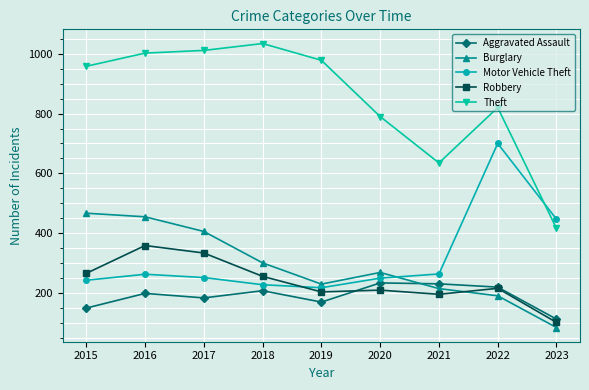

True or false: Theft has a value of 1555 at 2017.

False